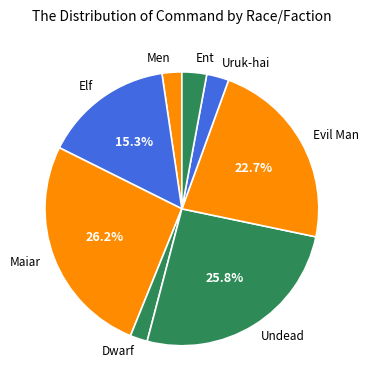

Is the sum of Men and Dwarf greater than half?

No